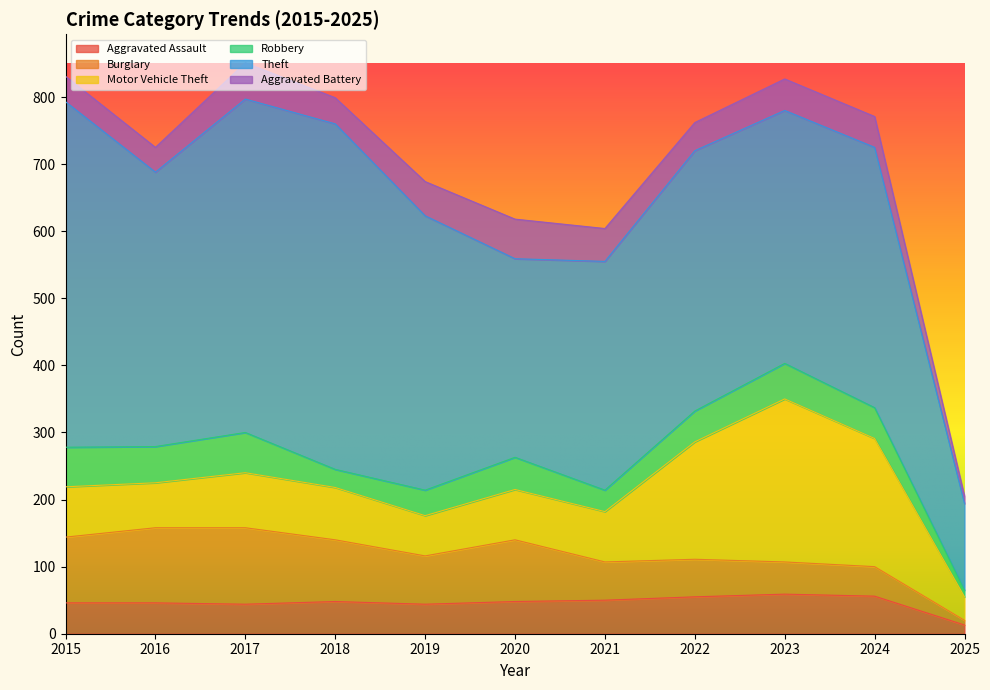

What value does the Motor Vehicle Theft series have at 2023, to the nearest 10?

240